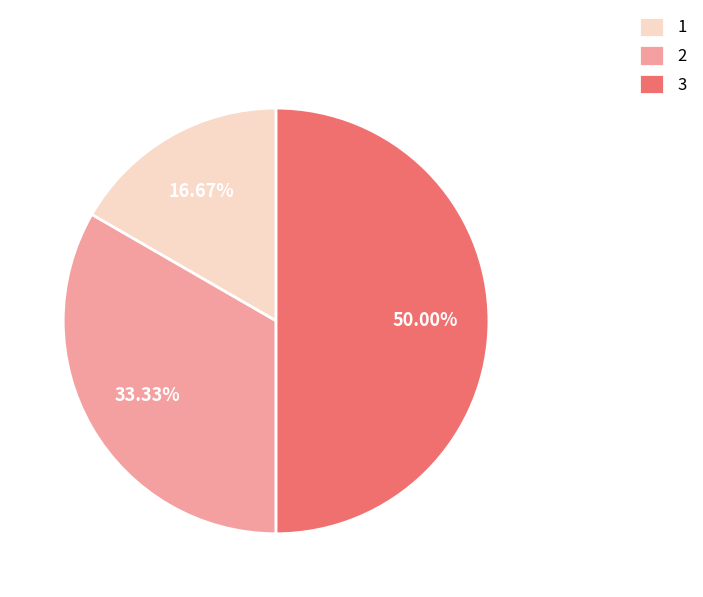

Do 2 and 3 together represent more than half of the pie?

Yes